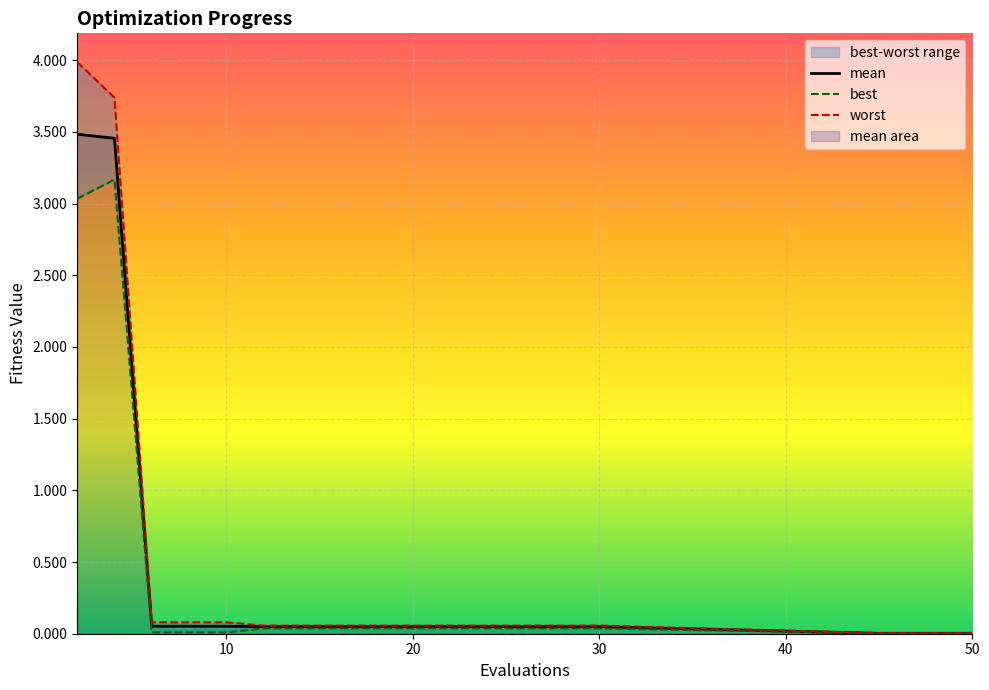

At which category is the sum across all series the highest?

2